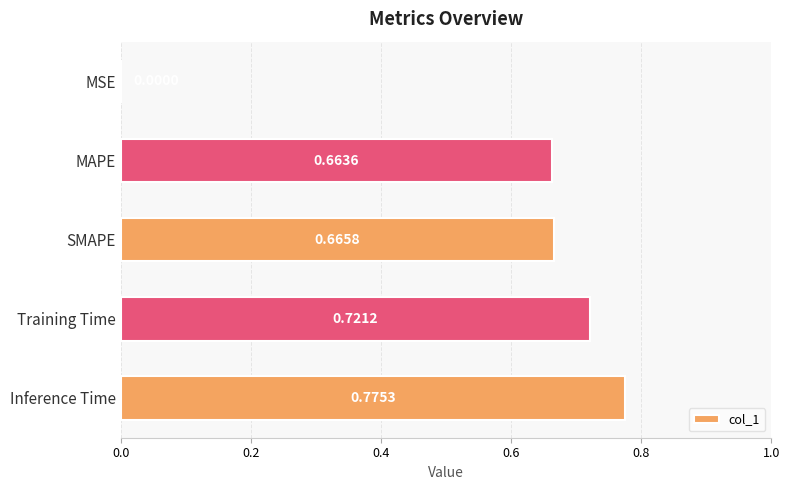

Where is the data nearest to the value 0?

MSE